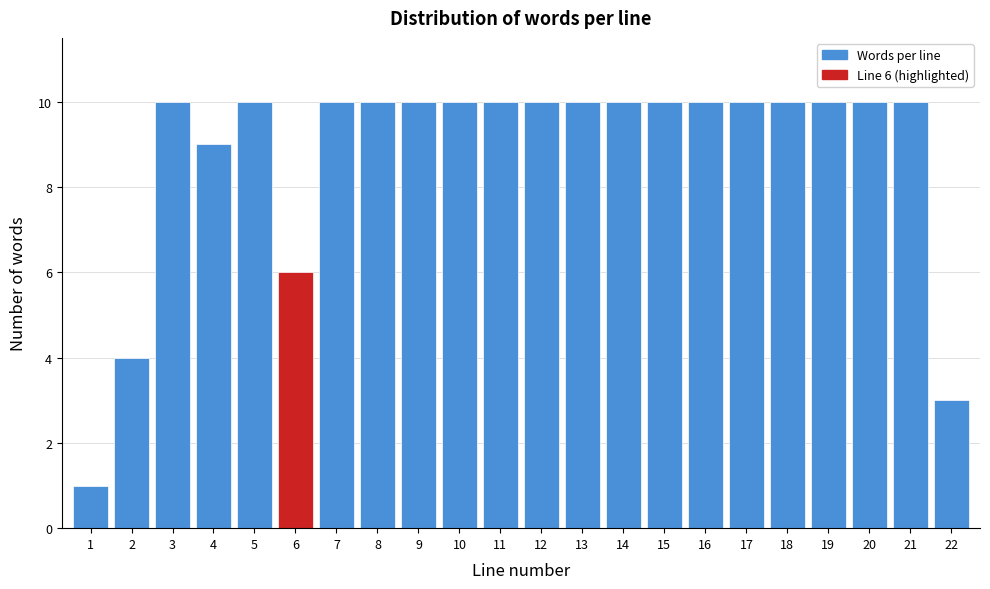

Reading right to left, list all the values displayed in this chart.

3	10	10	10	10	10	10	10	10	10	10	10	10	10	10	10	6	10	9	10	4	1